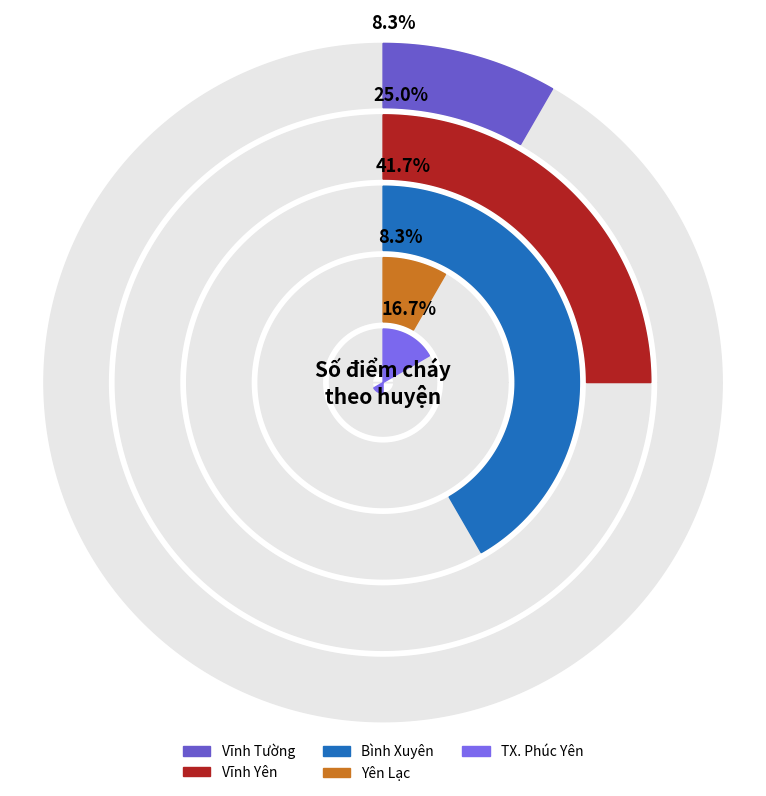

Combined, what portion of the pie is TX. Phúc Yên and Vĩnh Tường?

25.0%